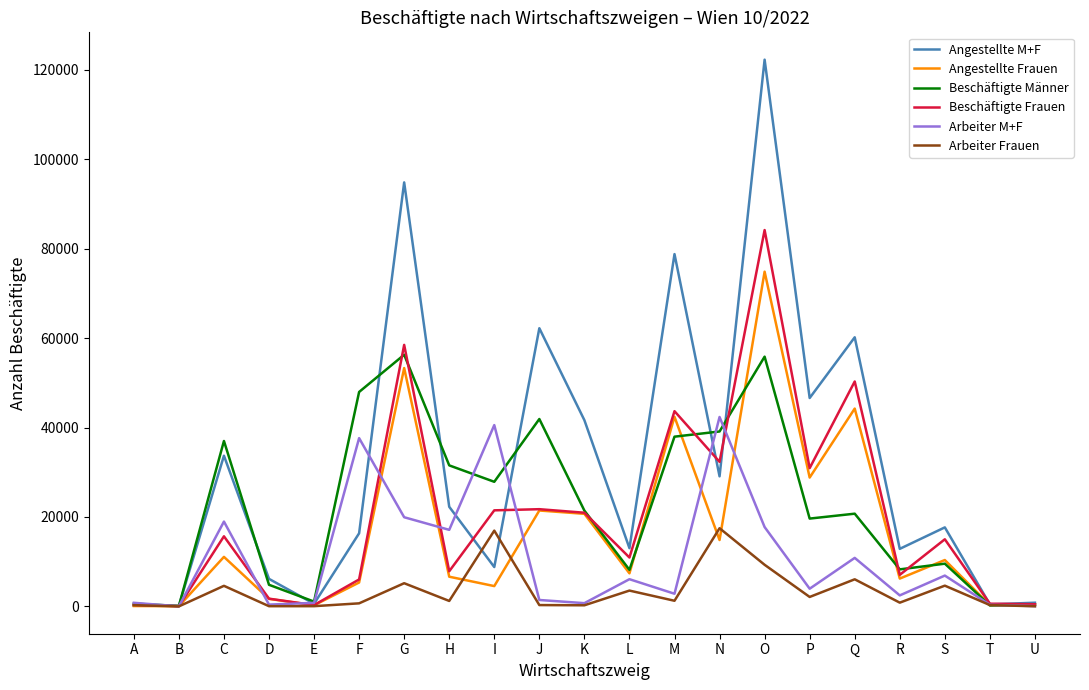

The Arbeiter Frauen series shows 5183 at G. True or false?

True